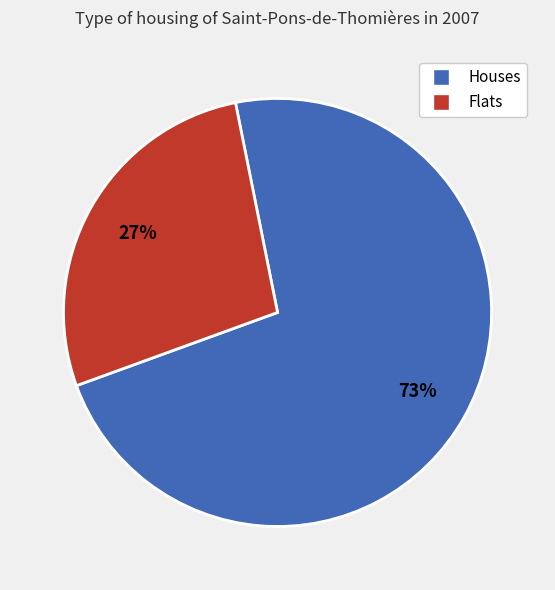

Is it true that Houses is 63% of the pie?

False